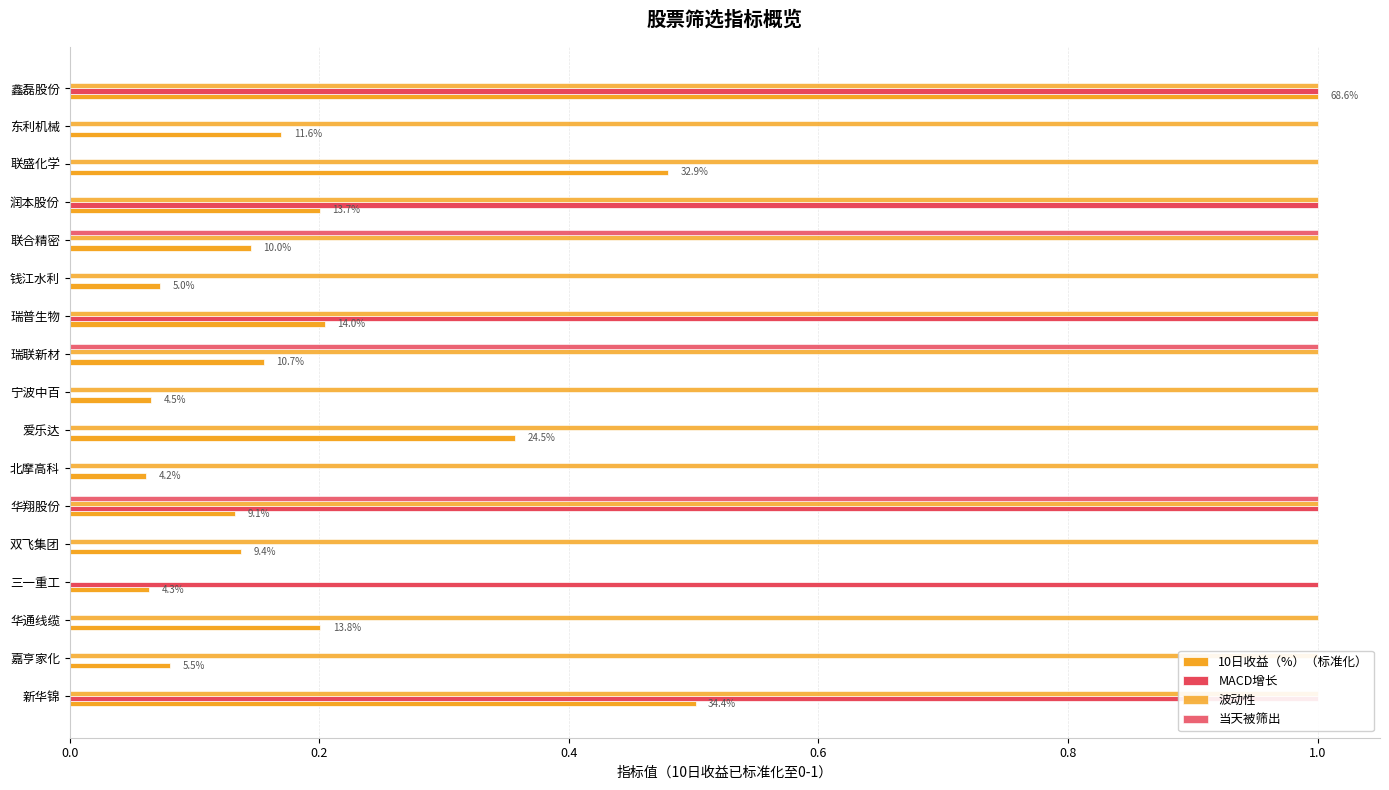

What is the average value of the 10日收益（%）（标准化） series?

0.2